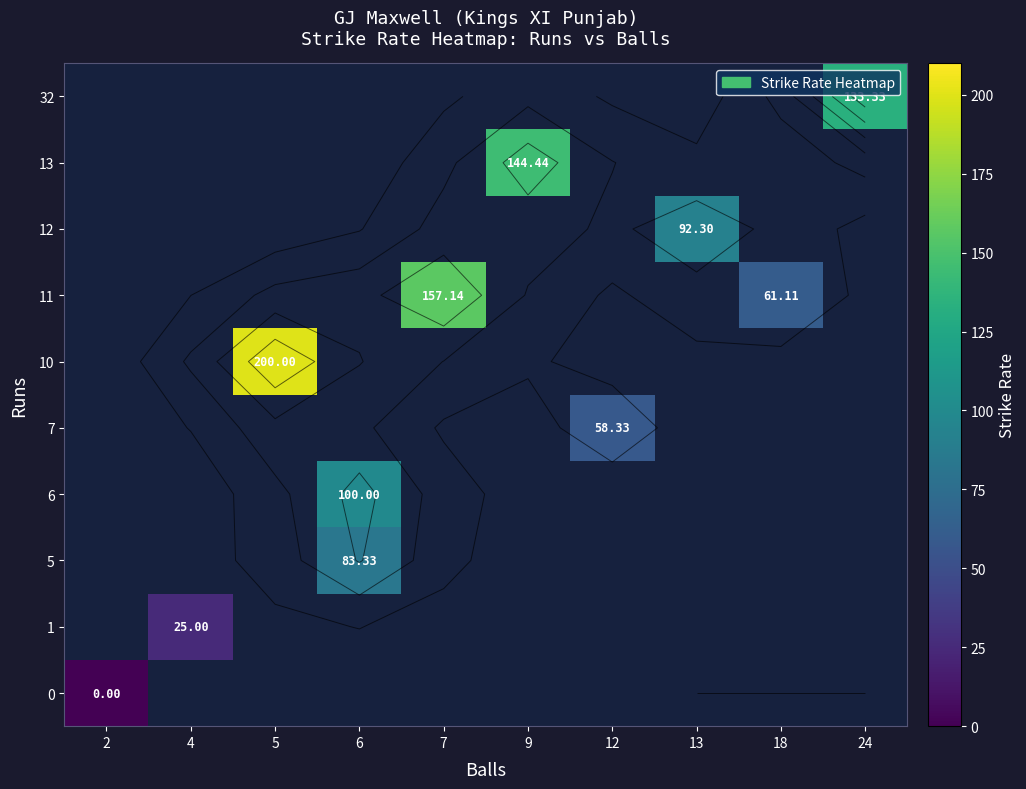

At which label does 13 first exceed 144?

9